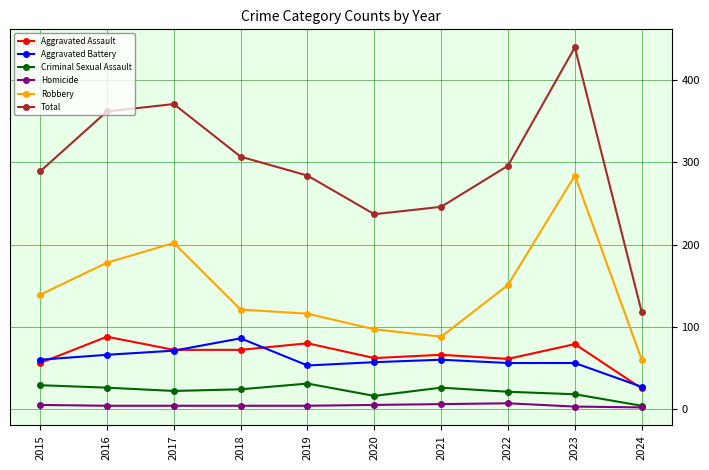

What is the maximum value shown in the chart?

440